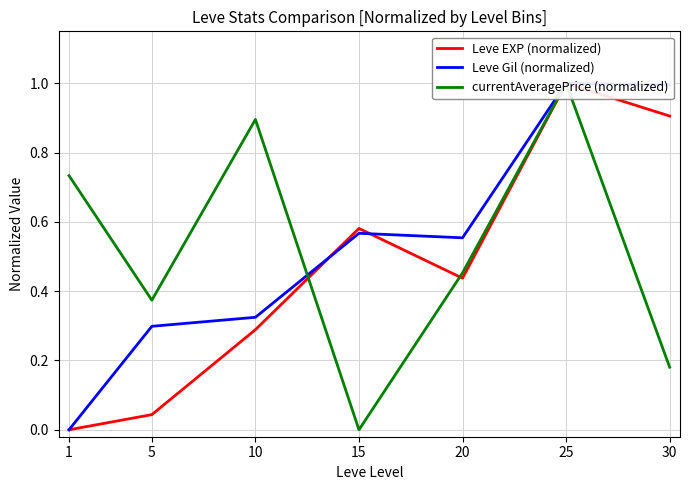

Which series ends up on top after the final intersection of Leve Gil (normalized) and currentAveragePrice (normalized)?

Leve Gil (normalized)